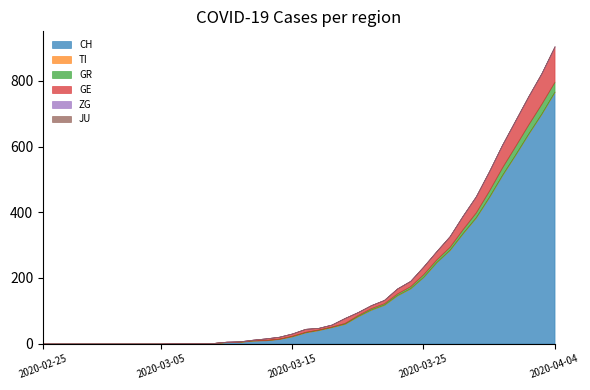

How many lines are shown in the chart?

6